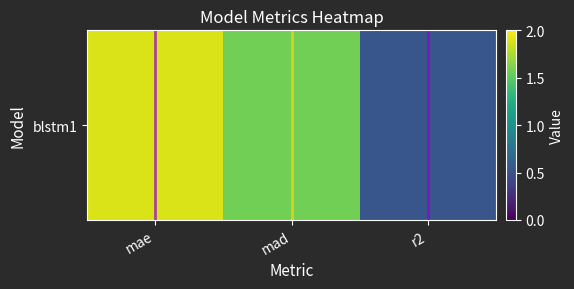

True or false: the data shows 0.4 at mad.

False